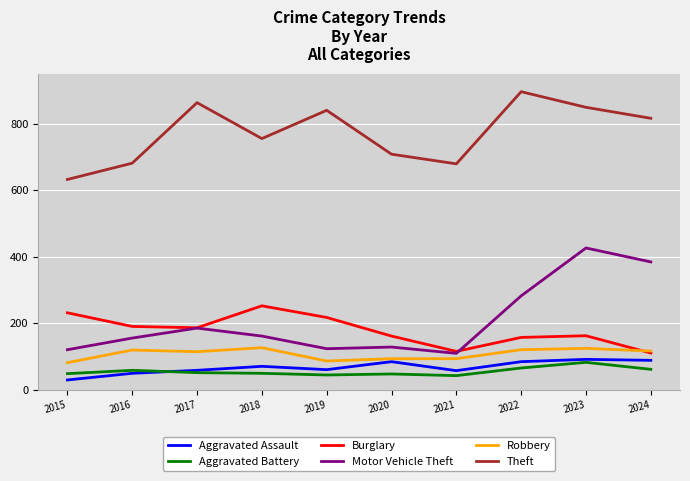

Rank the series by their maximum value, from highest to lowest.

Theft, Motor Vehicle Theft, Burglary, Robbery, Aggravated Assault, Aggravated Battery